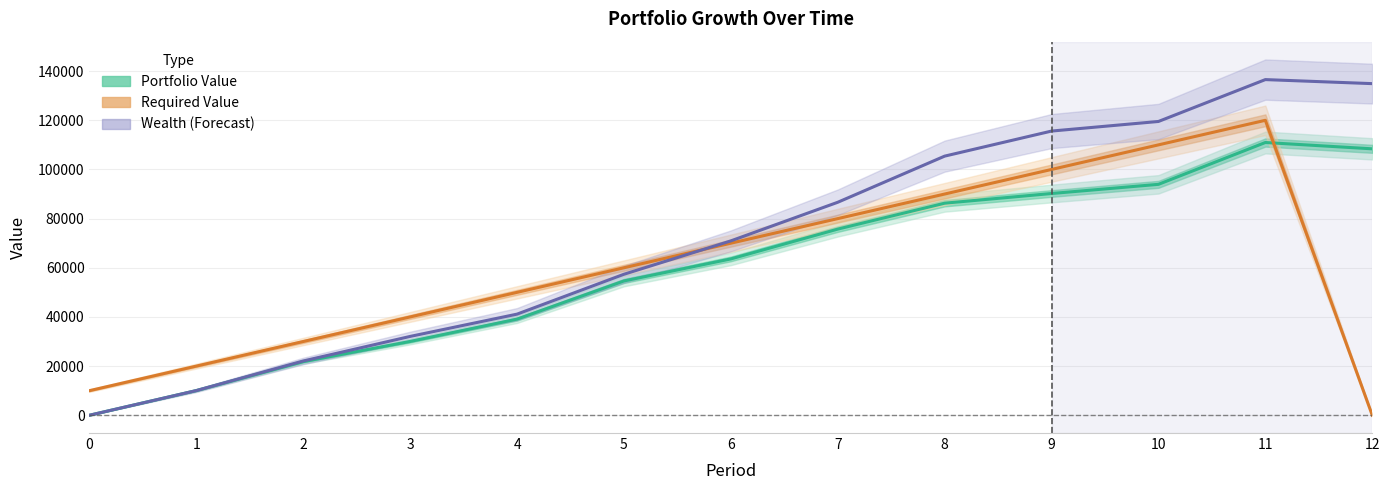

How many data points in Wealth are less than 70943?

6